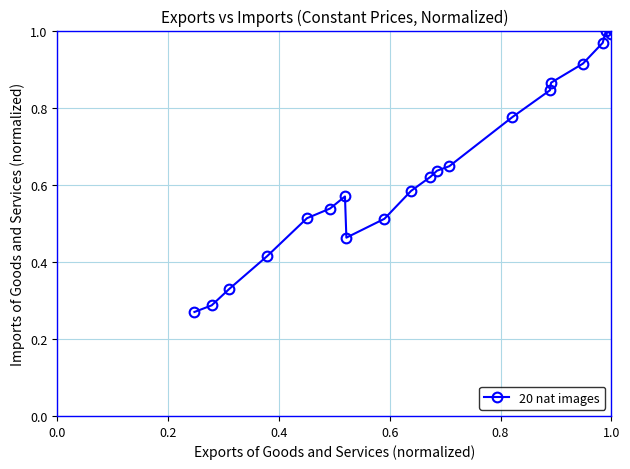

True or false: the data has more than 1 interior local peaks.

True